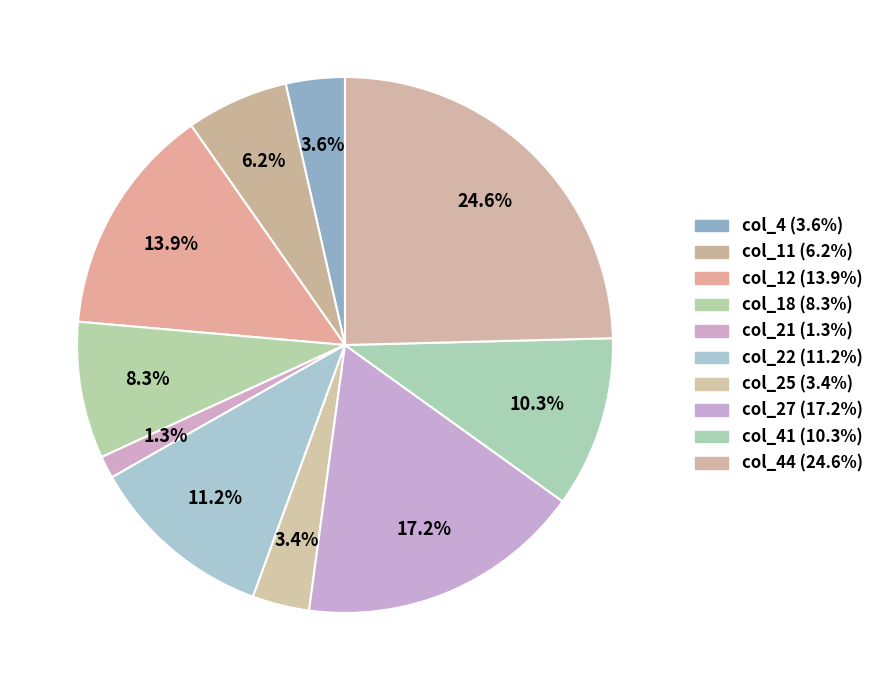

How many slices are in this pie chart?

10